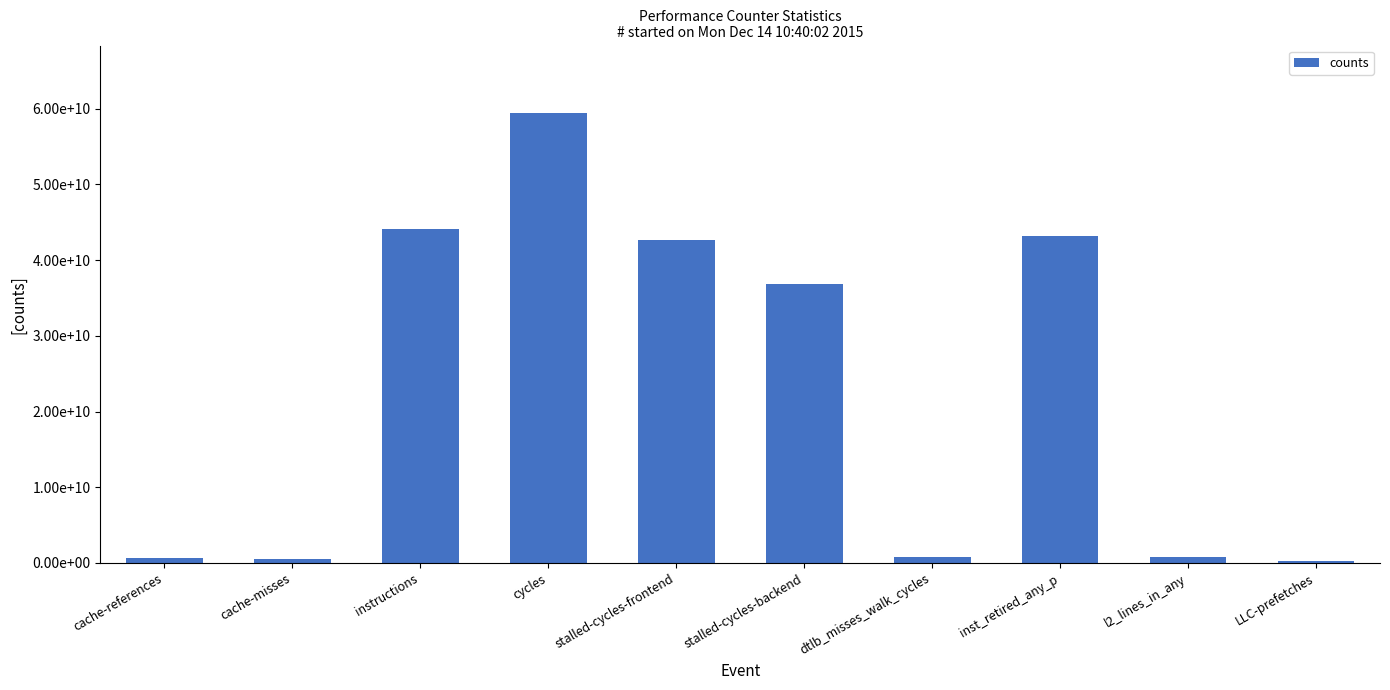

True or false: the data shows 44151492808 at instructions.

True